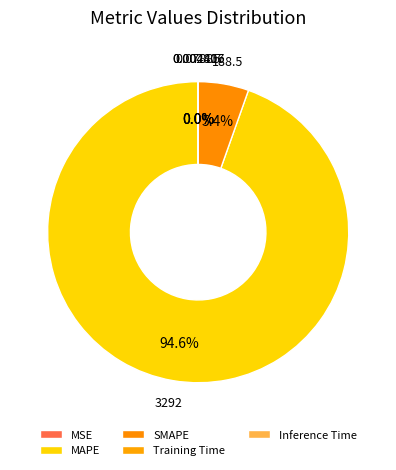

True or false: Training Time accounts for 0% of the total.

True